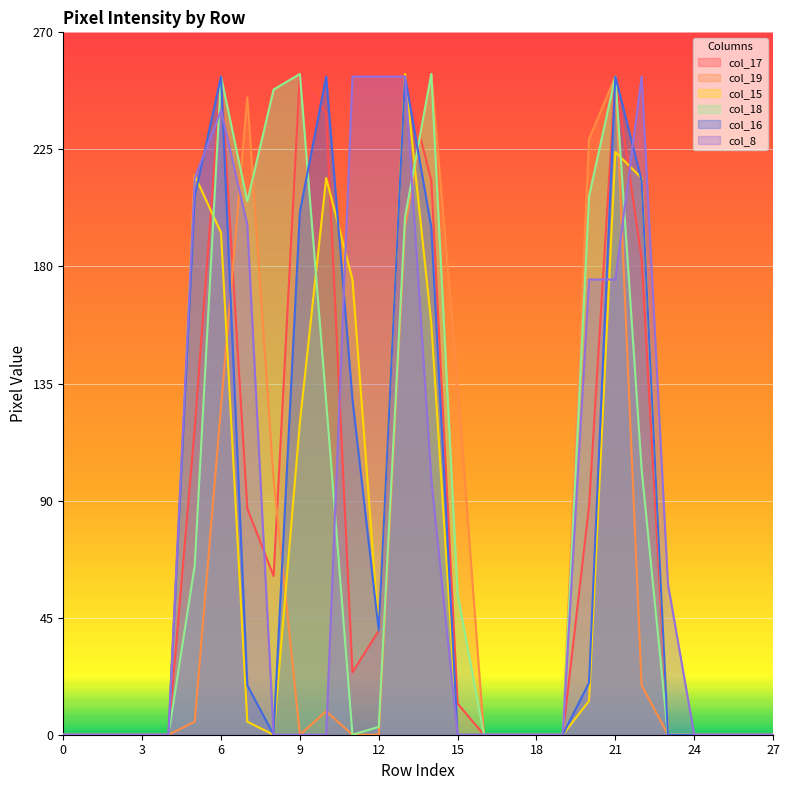

Reading left to right, what are all the values shown in this chart?

col_17: 0=0	1=0	2=0	3=0	4=0	5=118	6=253	7=87	8=61	9=254	10=239	11=24	12=40	13=253	14=213	15=12	16=0	17=0	18=0	19=0	20=88	21=253	22=183	23=0	24=0	25=0	26=0	27=0
col_19: 0=0	1=0	2=0	3=0	4=0	5=5	6=126	7=245	8=98	9=0	10=9	11=0	12=0	13=195	14=254	15=135	16=0	17=0	18=0	19=0	20=229	21=253	22=19	23=0	24=0	25=0	26=0	27=0
col_15: 0=0	1=0	2=0	3=0	4=0	5=215	6=193	7=5	8=0	9=120	10=214	11=175	12=40	13=254	14=158	15=0	16=0	17=0	18=0	19=0	20=13	21=224	22=214	23=0	24=0	25=0	26=0	27=0
col_18: 0=0	1=0	2=0	3=0	4=0	5=65	6=253	7=205	8=248	9=254	10=128	11=0	12=3	13=199	14=254	15=54	16=0	17=0	18=0	19=0	20=207	21=253	22=102	23=0	24=0	25=0	26=0	27=0
col_16: 0=0	1=0	2=0	3=0	4=0	5=207	6=253	7=19	8=0	9=201	10=253	11=129	12=40	13=253	14=195	15=0	16=0	17=0	18=0	19=0	20=20	21=253	22=213	23=0	24=0	25=0	26=0	27=0
col_8: 0=0	1=0	2=0	3=0	4=0	5=214	6=240	7=196	8=0	9=0	10=0	11=253	12=253	13=253	14=98	15=0	16=0	17=0	18=0	19=0	20=175	21=175	22=253	23=58	24=0	25=0	26=0	27=0